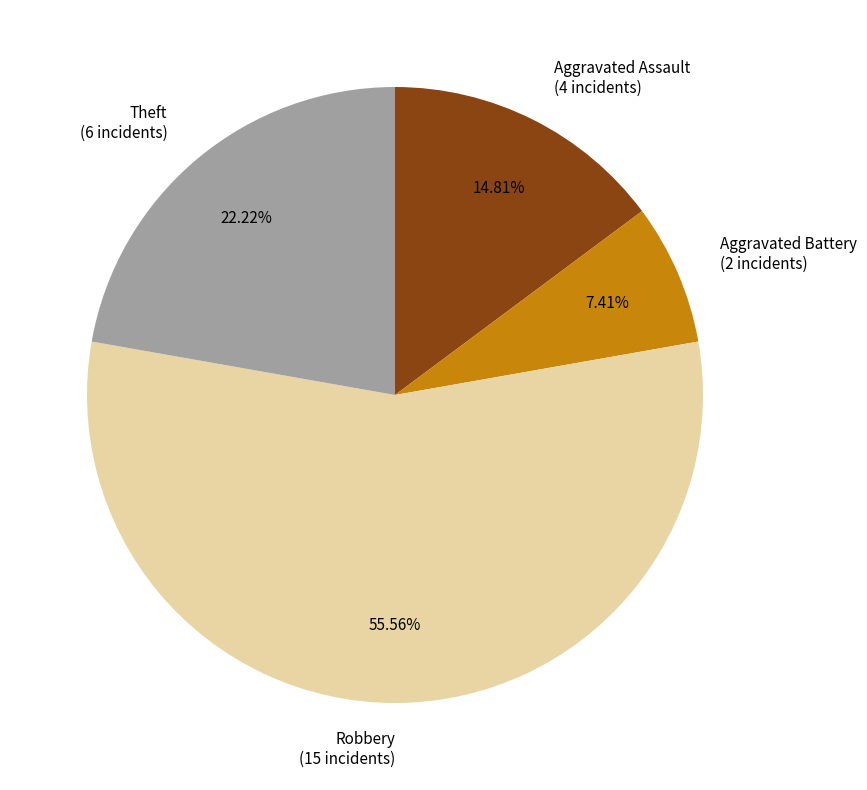

Which has a higher value, Aggravated Battery (2 incidents) or Theft (6 incidents)?

Theft (6 incidents)